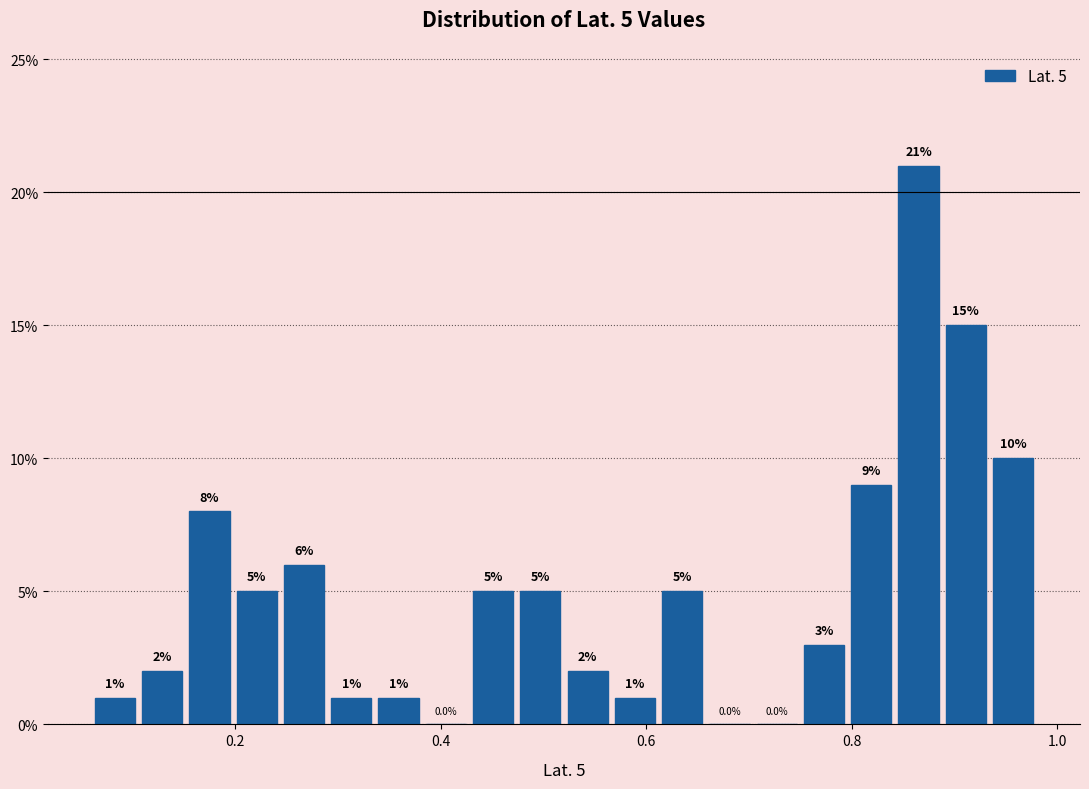

Read against the x-axis, roughly where is the centre of the tallest bar?

0.86